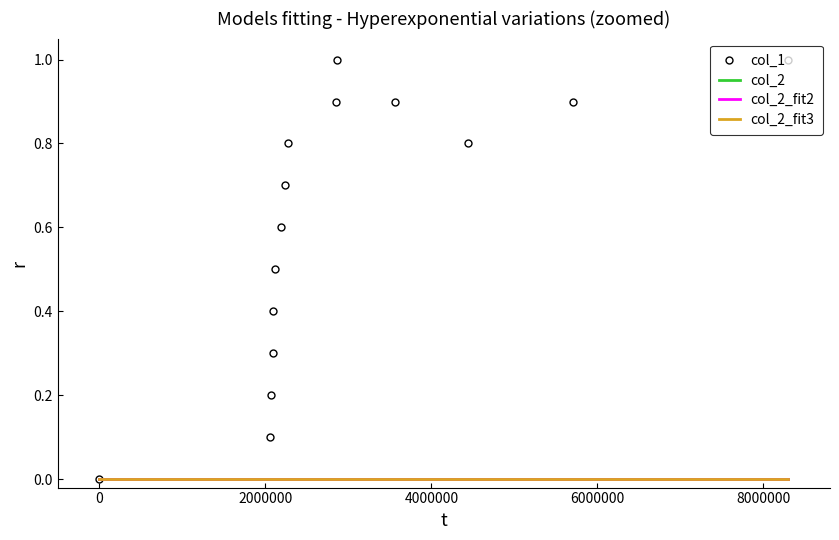

True or false: col_2 and col_2_fit3 cross at least once.

False